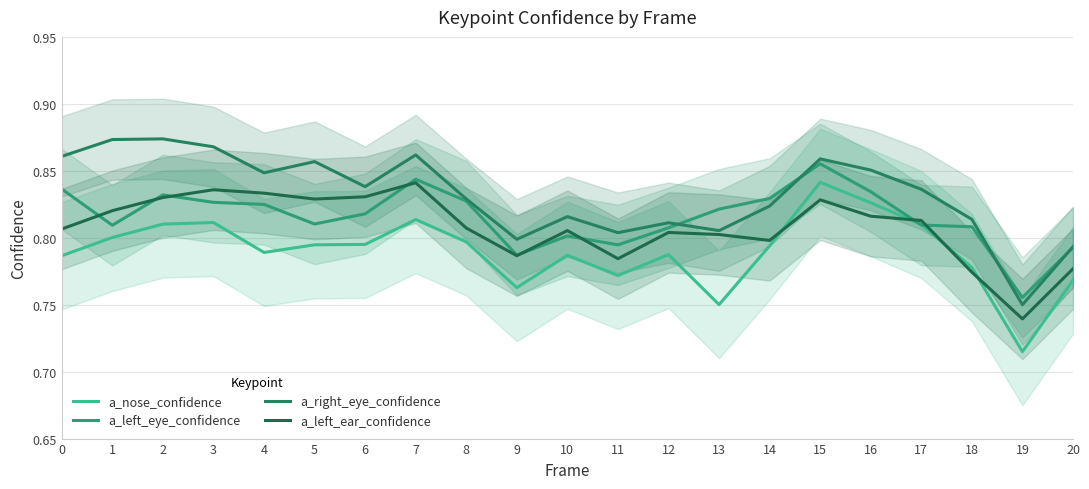

Does the chart display data point markers on the line(s)?

No